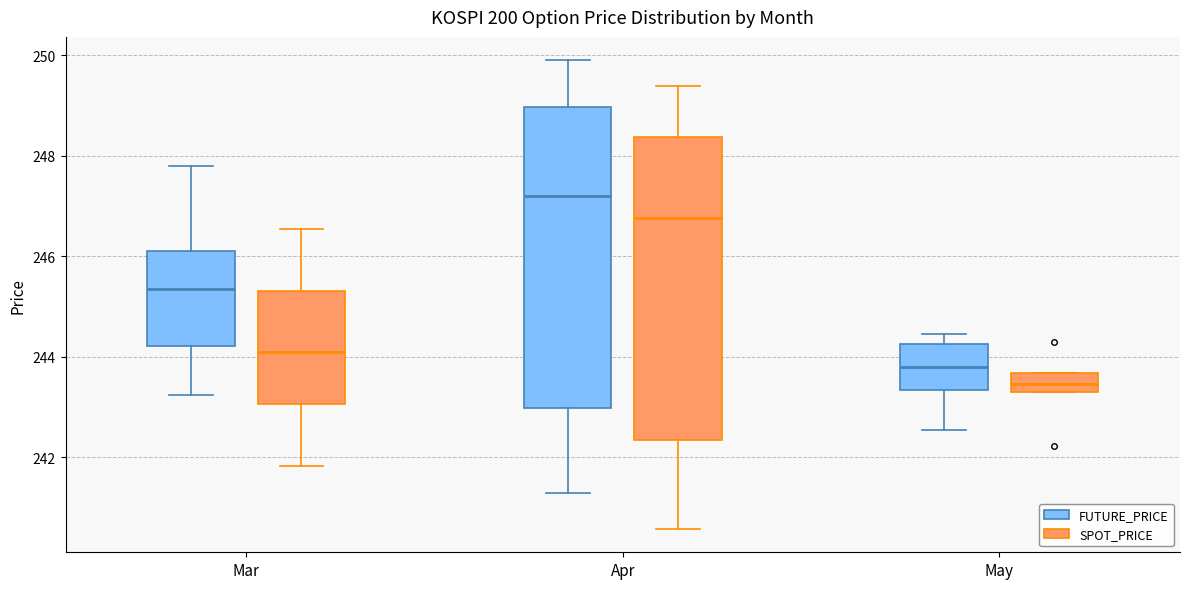

Which box's median line is the lowest?

May (SPOT_PRICE)